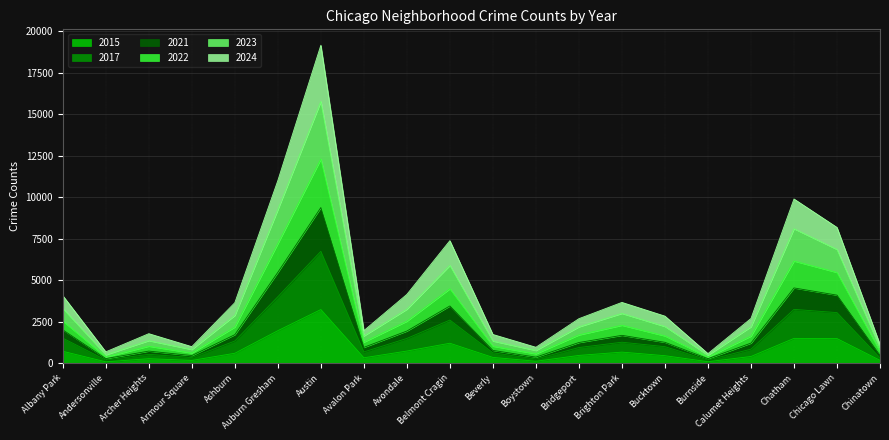

Which category has the highest value in the 2015 series?

Austin